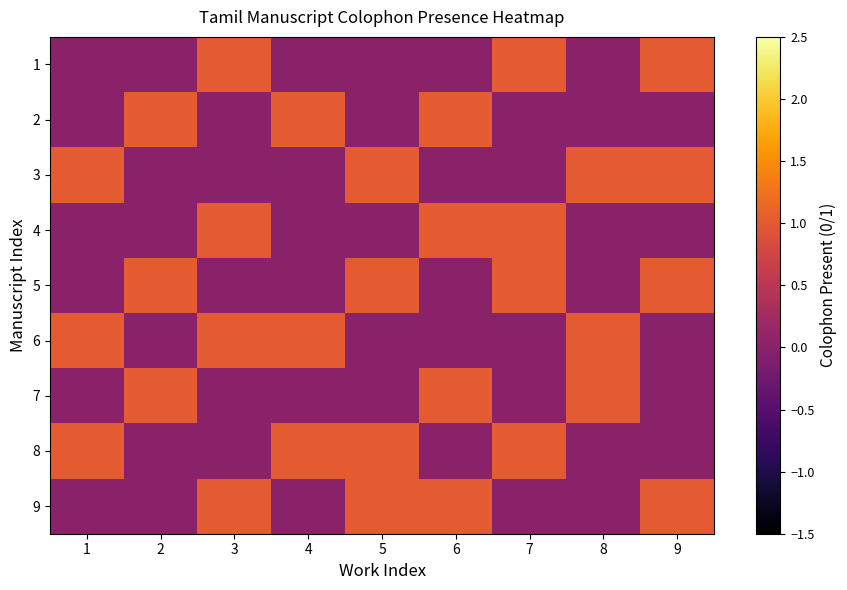

Count the number of data series in this chart.

9